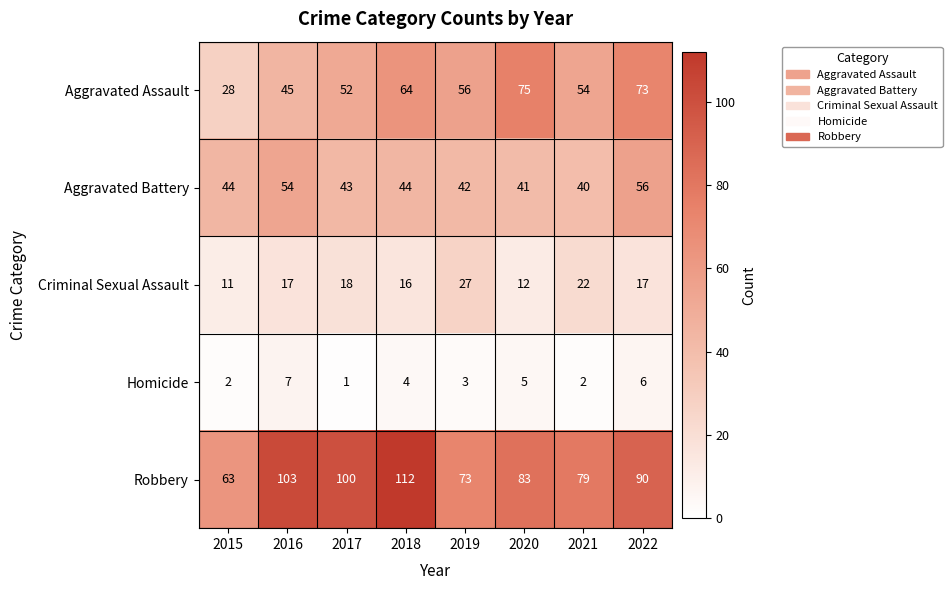

Which category has the highest value in the Criminal Sexual Assault series?

2019